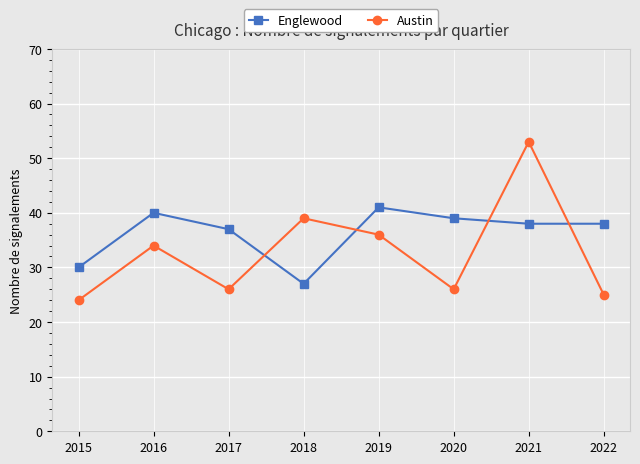

Is the value of Austin at 2017 greater than the value of Englewood at 2019?

No